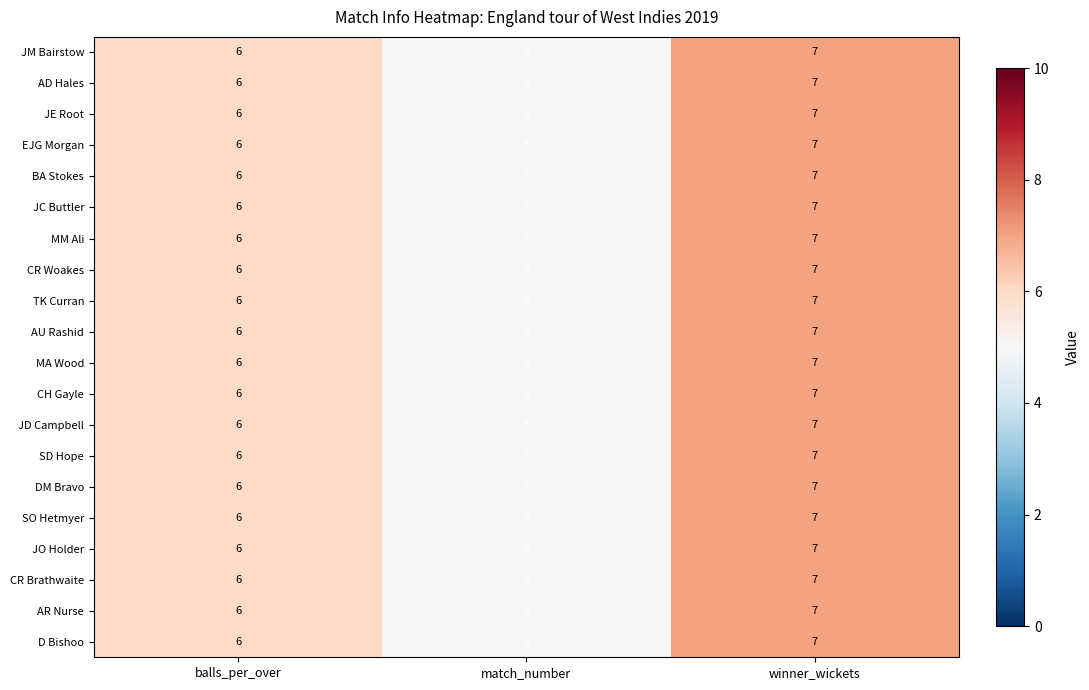

What is the maximum value shown in the chart?

7